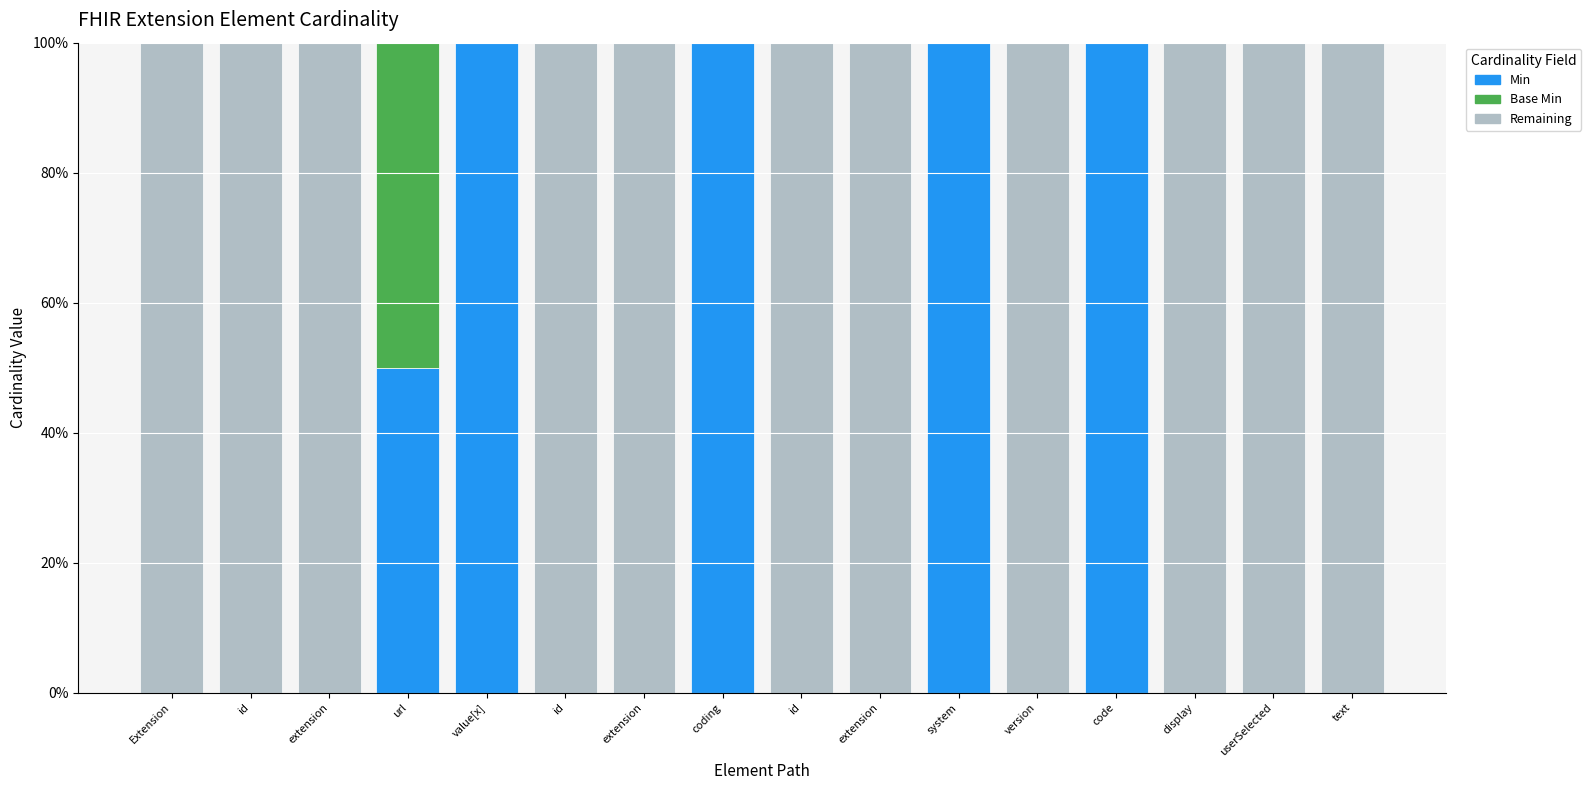

At which category is the sum across all series the highest?

url